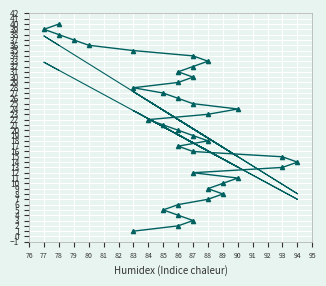

List the series in order of their overall mean, highest first.

trend_high, happy, trend_low